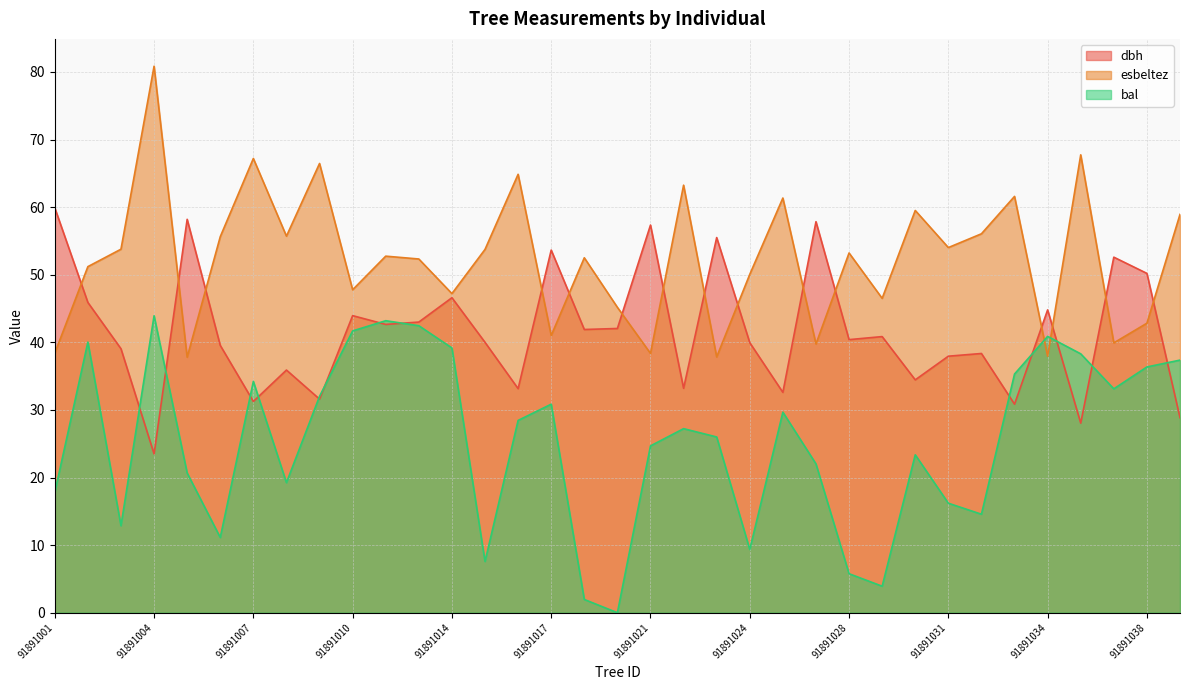

How many interior local valleys does the bal series have?

9